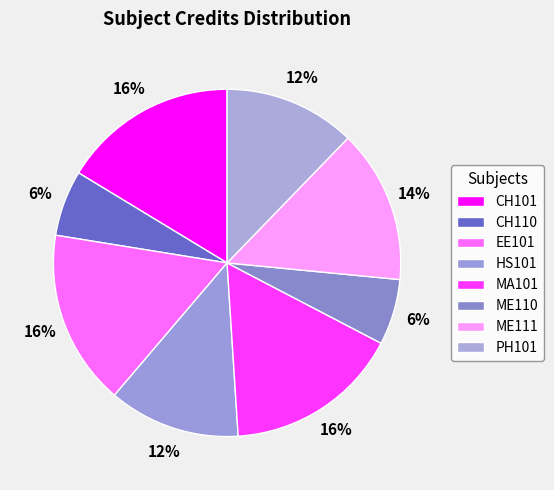

Which category has the biggest portion of the pie?

CH101